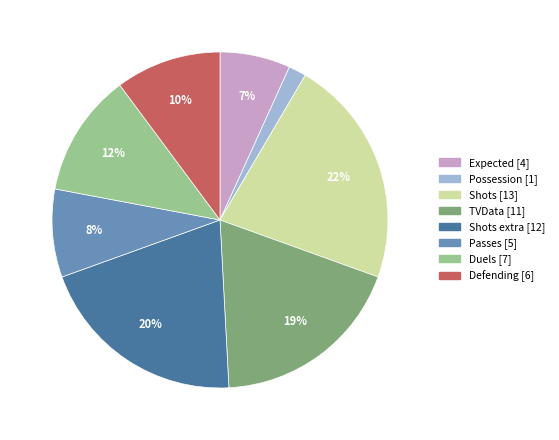

Is there a majority slice in this chart?

No